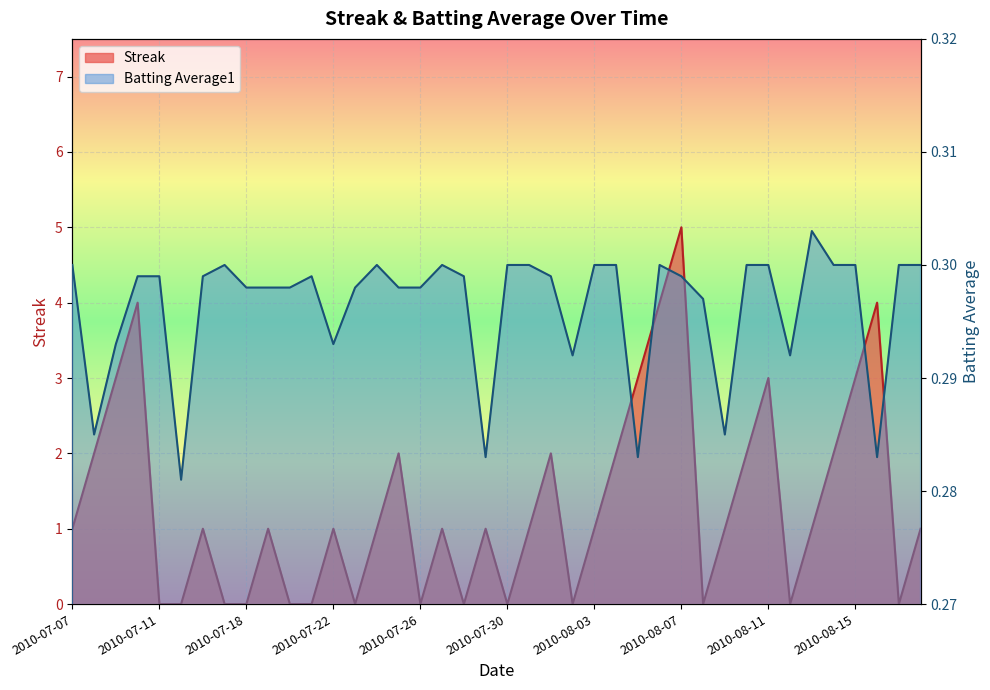

True or false: Streak has more than 1 points higher than both neighbors.

True